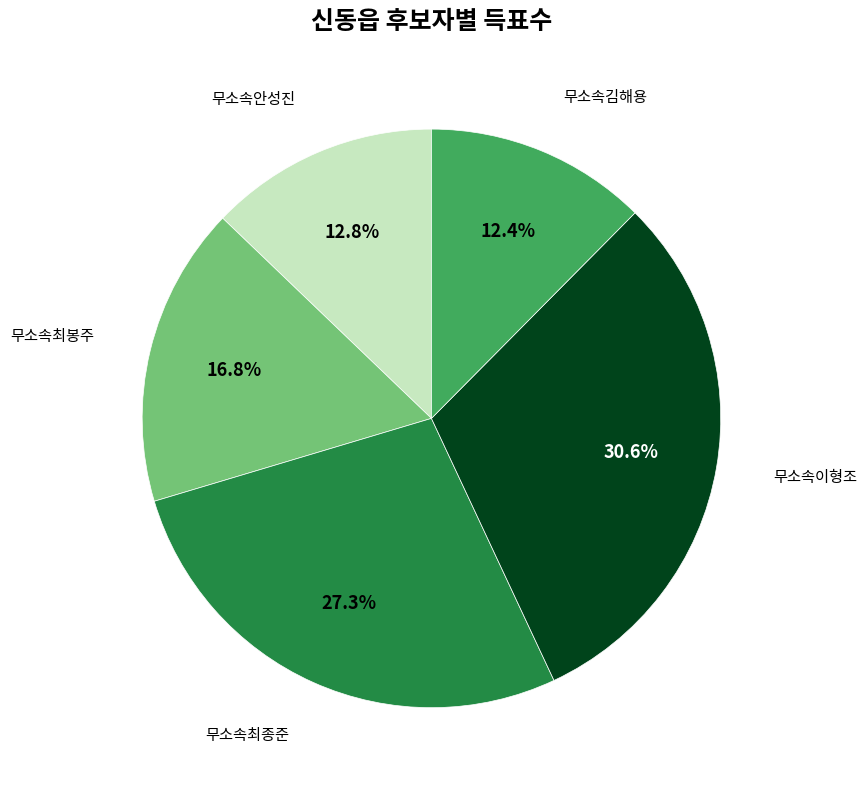

Is there any slice that represents more than half of the pie?

No